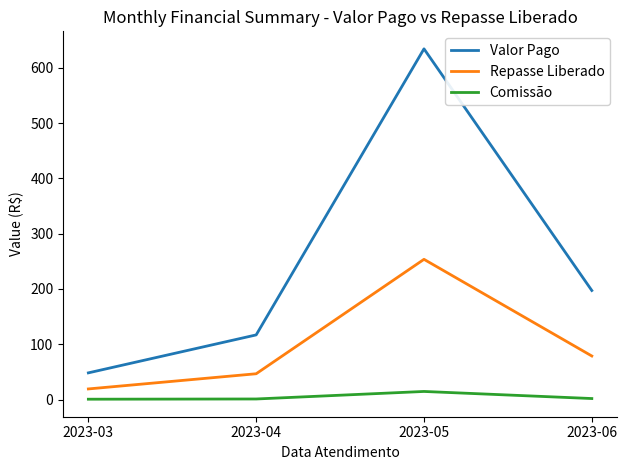

At which label does Valor Pago reach its peak?

2023-05